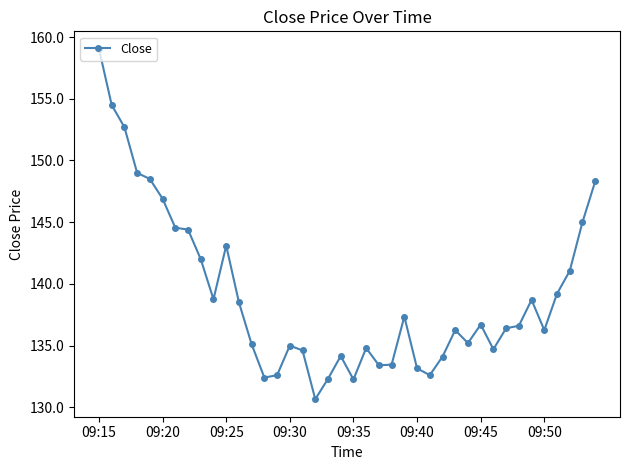

What is the value of the 13th point from the left?

135.1